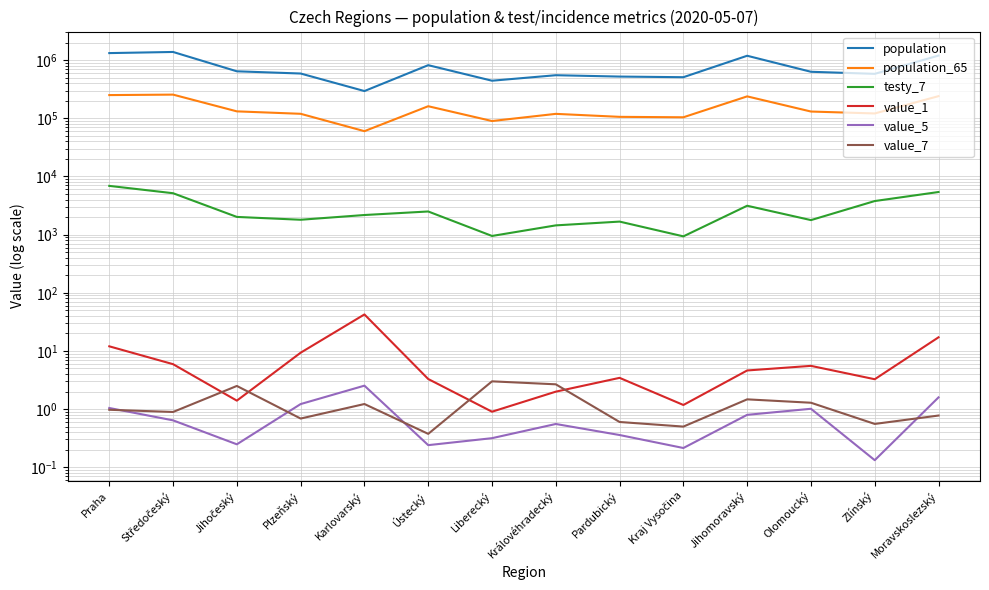

What is the minimum value shown in the chart?

0.1